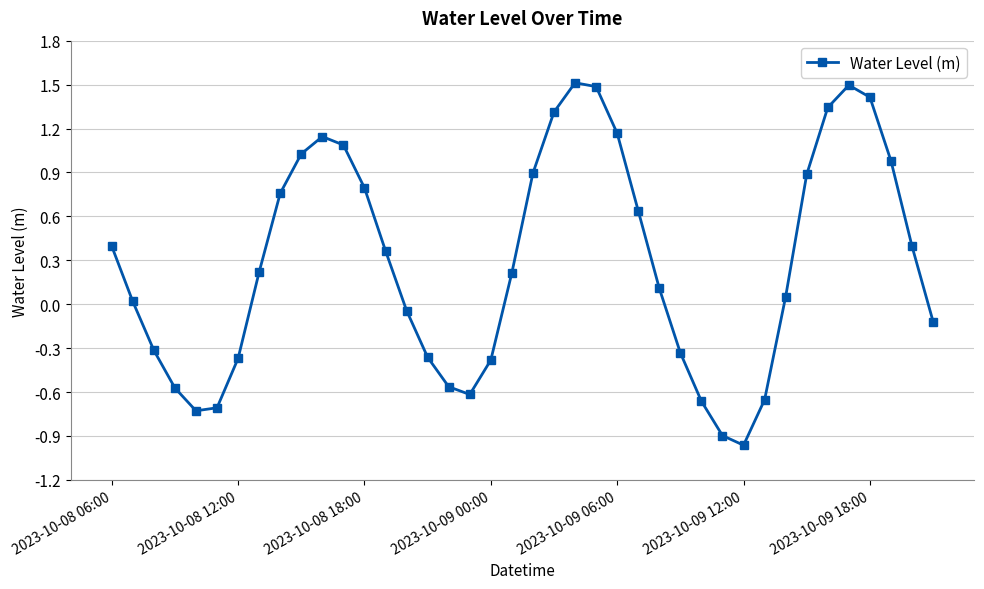

How many values exceed 0?

24